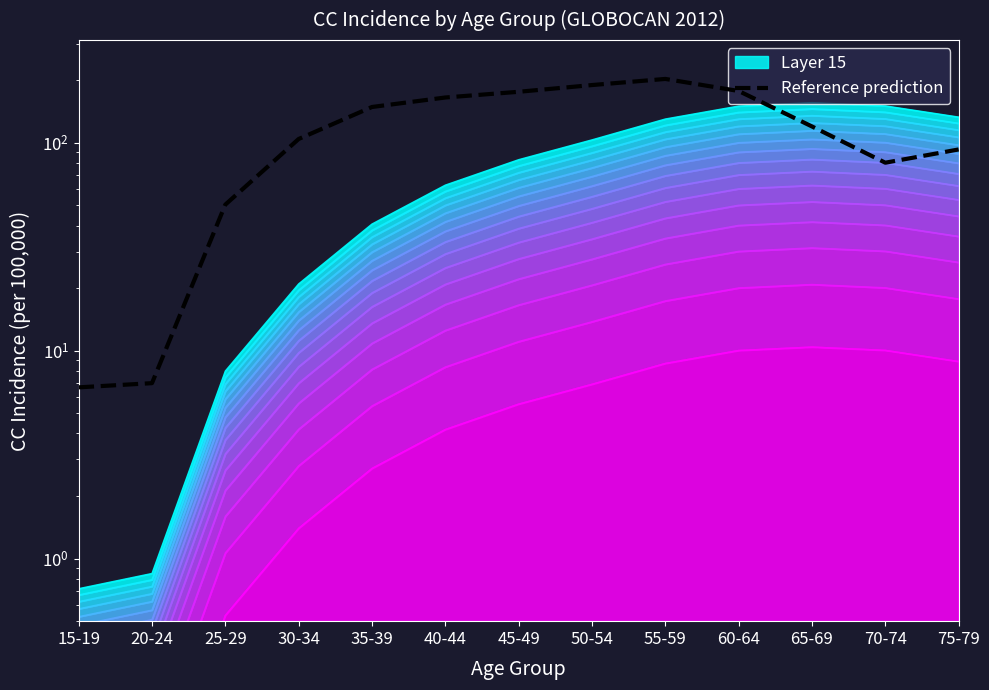

What is the sum of all values?

1523.3